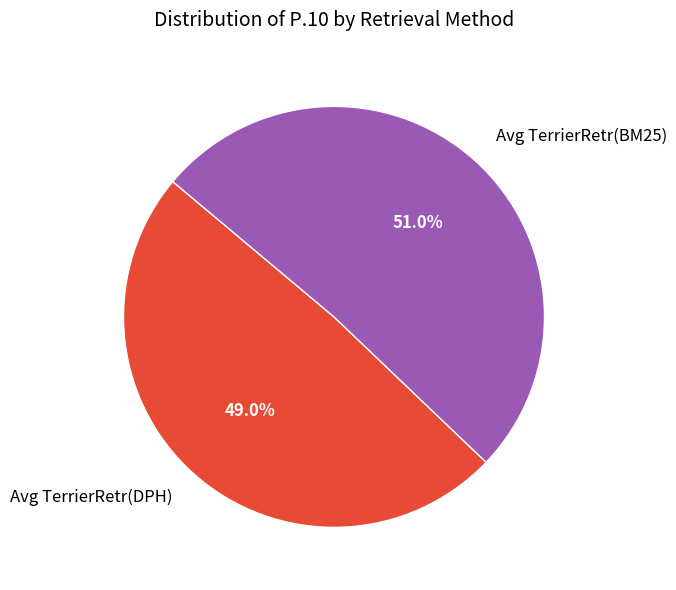

True or false: Avg TerrierRetr(BM25) accounts for 51% of the total.

True